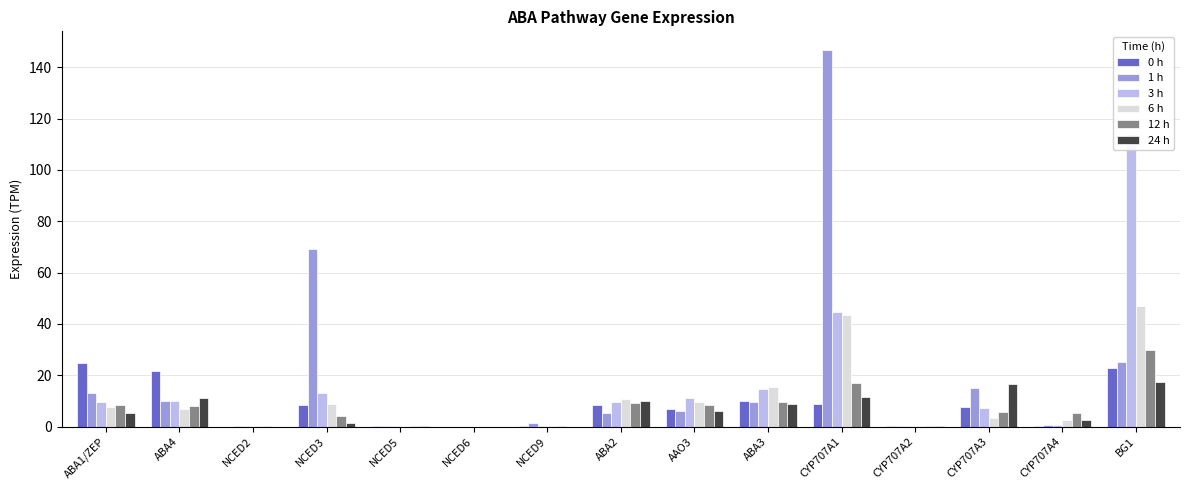

What is the label of the 13th bar from the right?

NCED2